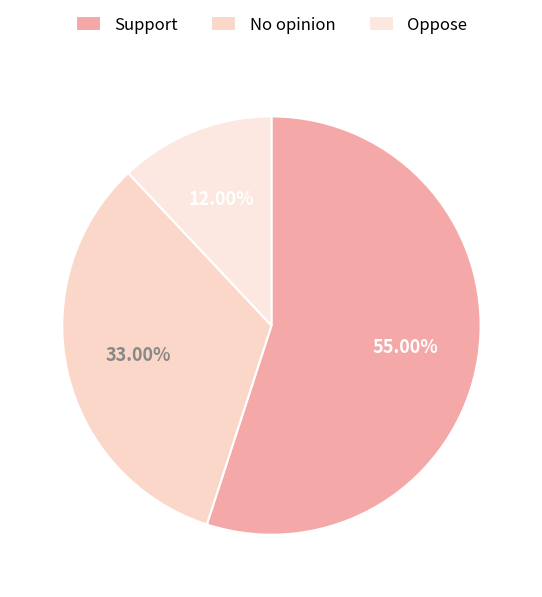

Is Oppose the majority of the pie?

No